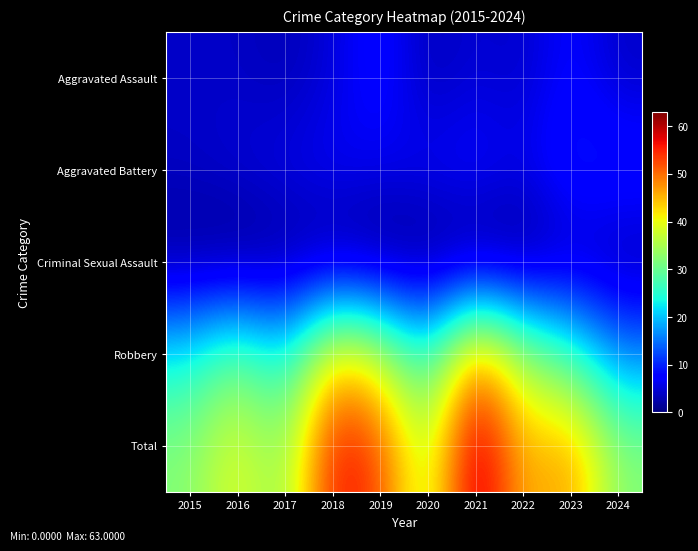

Which has a higher value, 2024 or 2021?

2021